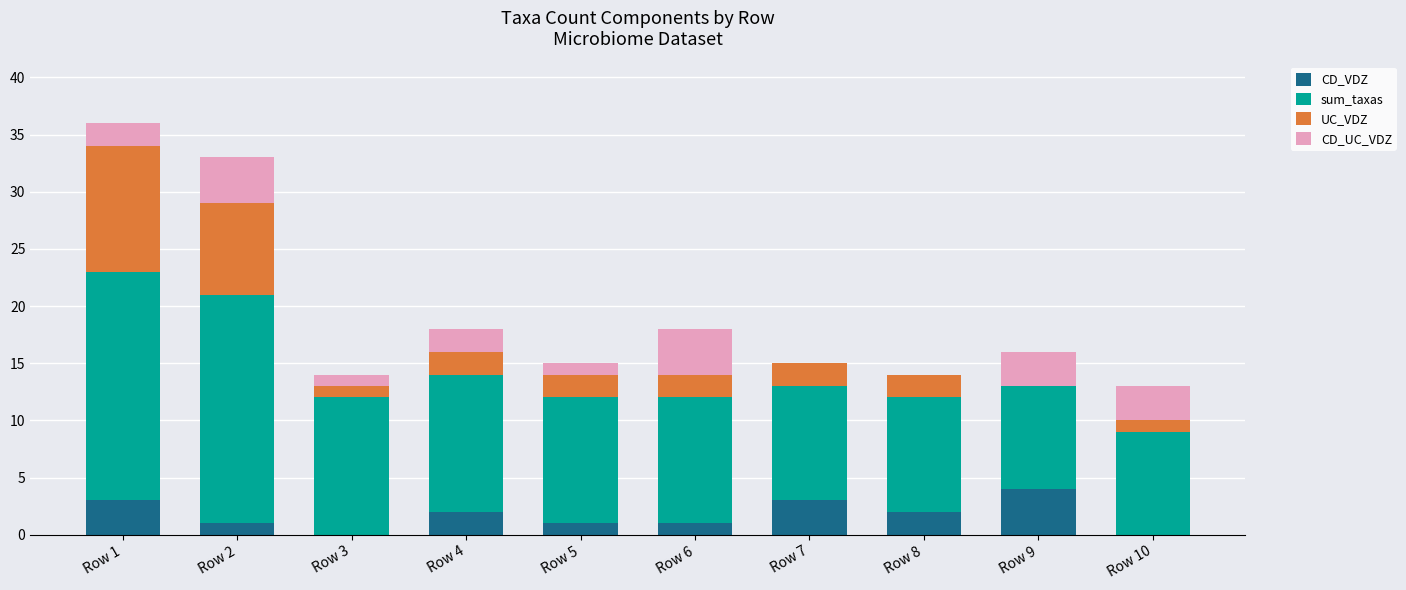

How many categories are shown in the chart?

10